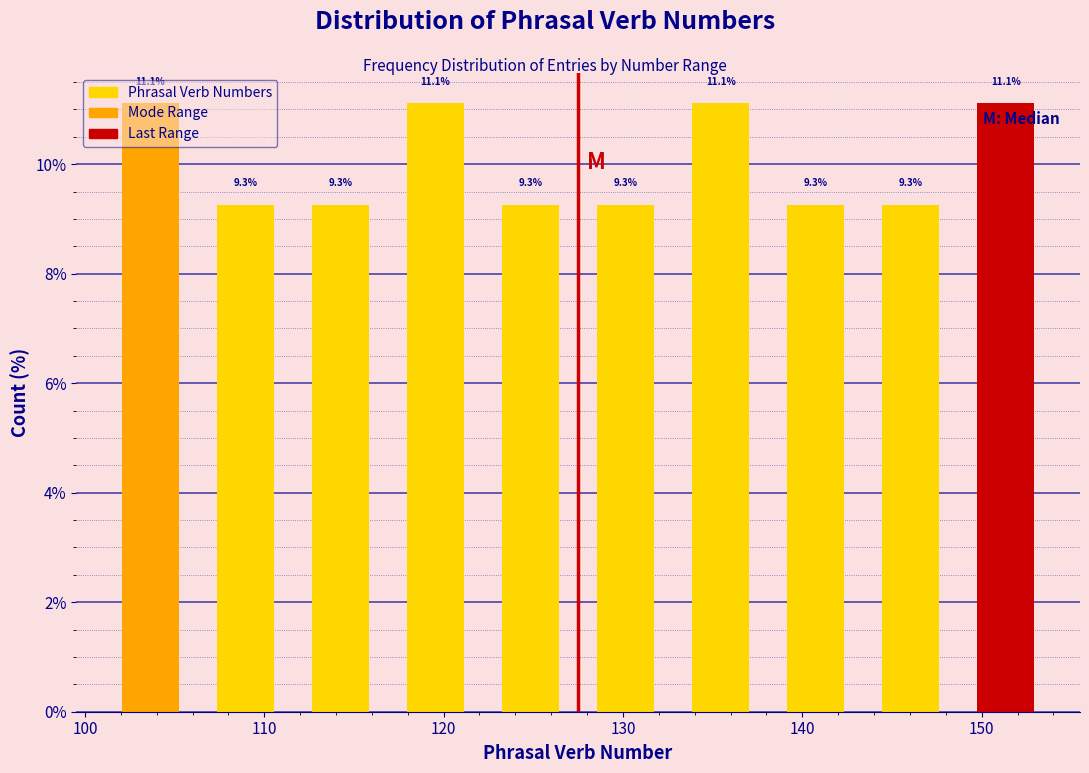

What is the height of the bar covering 138.1 to 143.4 on the x-axis? The bar edges are not printed on the chart, so give them approximately, as read against the axis.

9.3